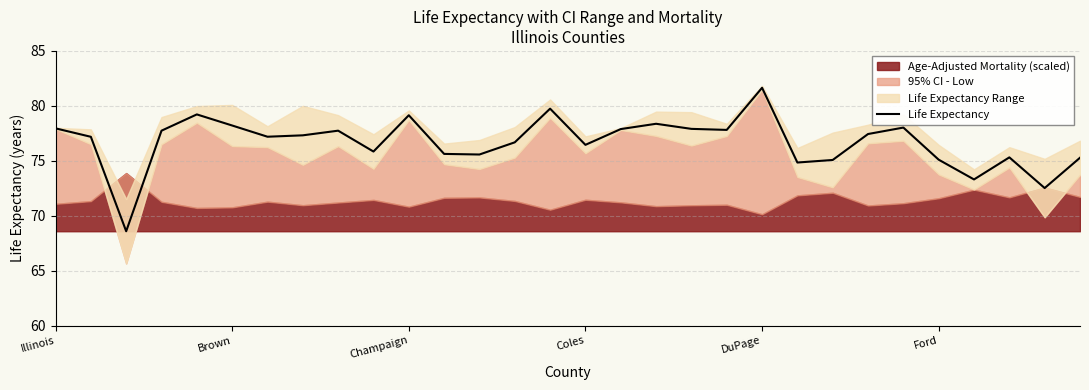

True or false: there are more than 0 points higher than both neighbors.

True